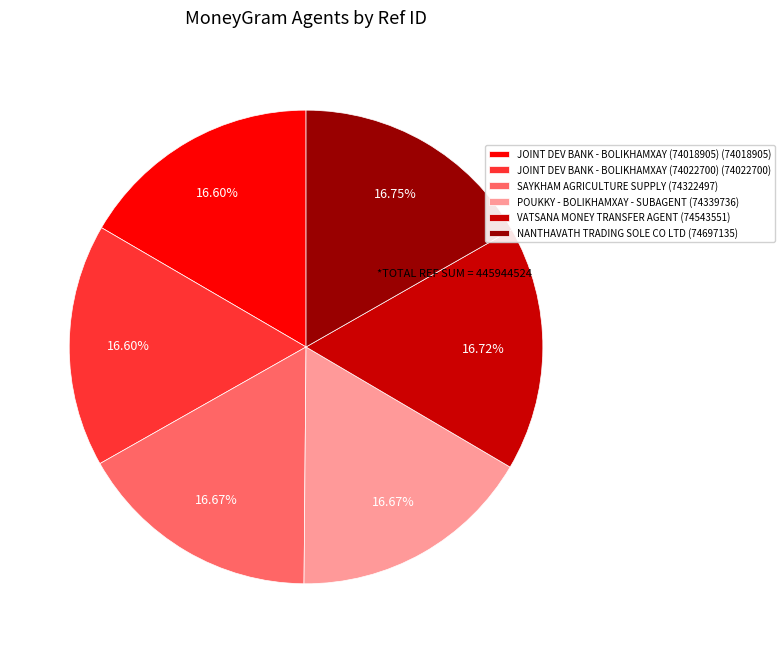

Is there any slice that represents more than half of the pie?

No